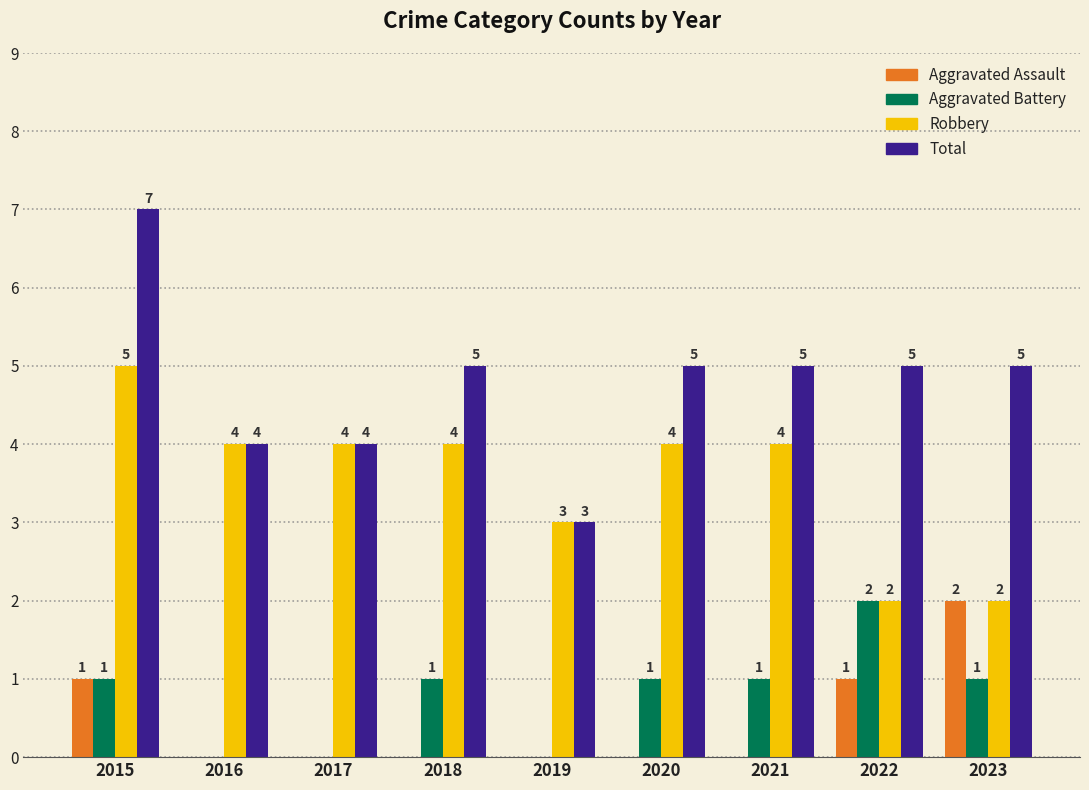

Is it true that Aggravated Battery equals 1 at 2022?

False